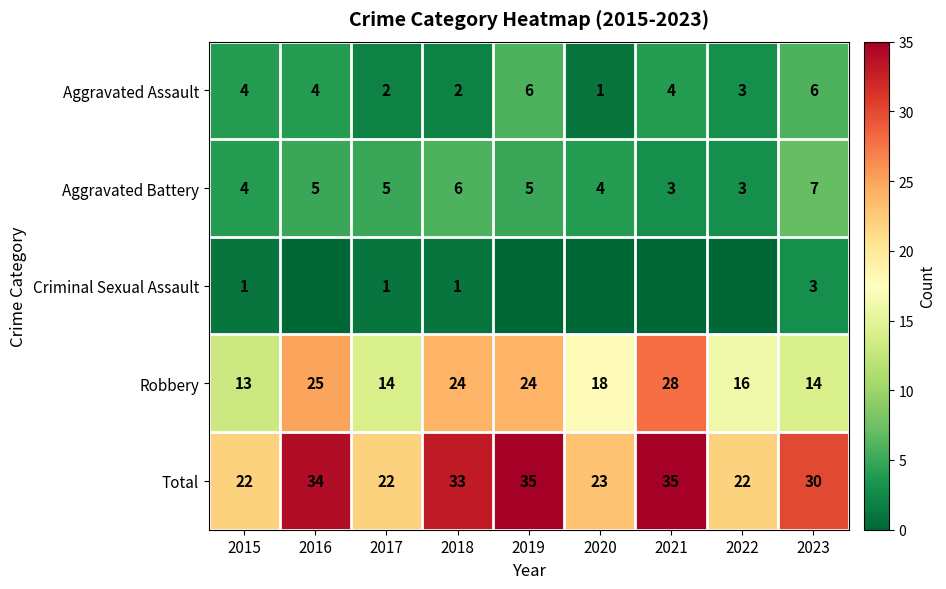

What is the difference between the maximum and second lowest values in the Aggravated Battery series?

4